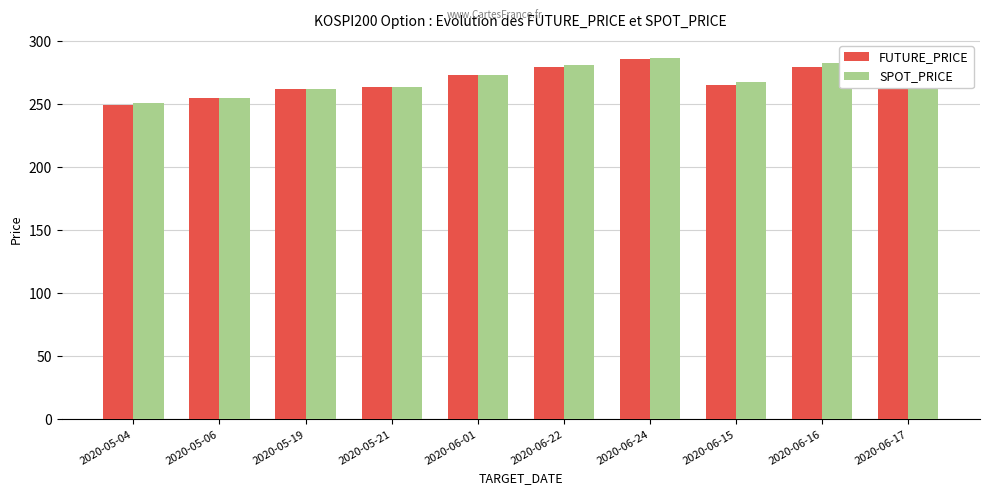

How many data points does each series have?

10